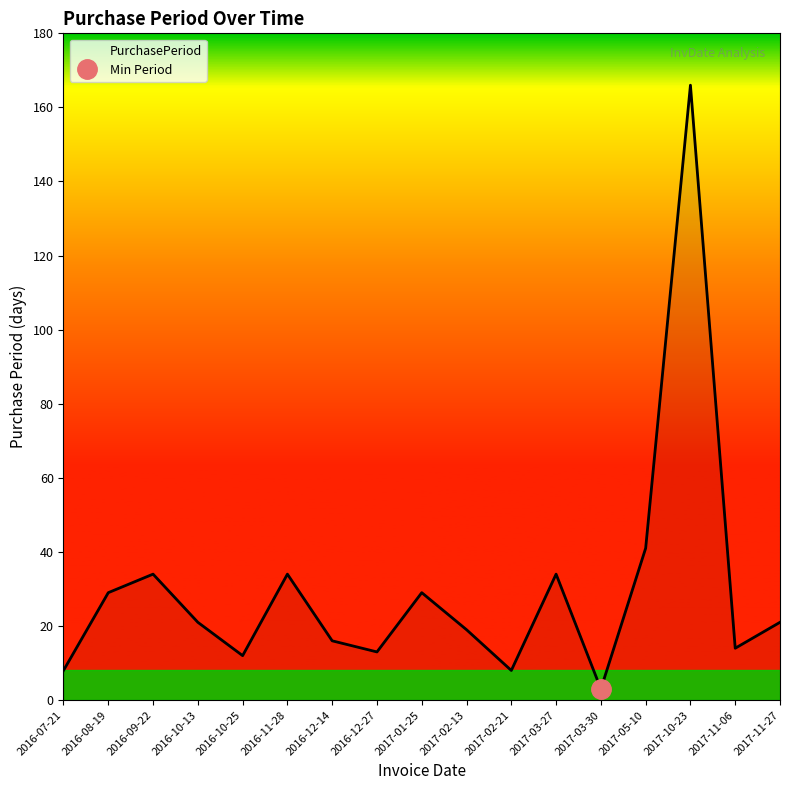

What is the greatest value displayed?

166